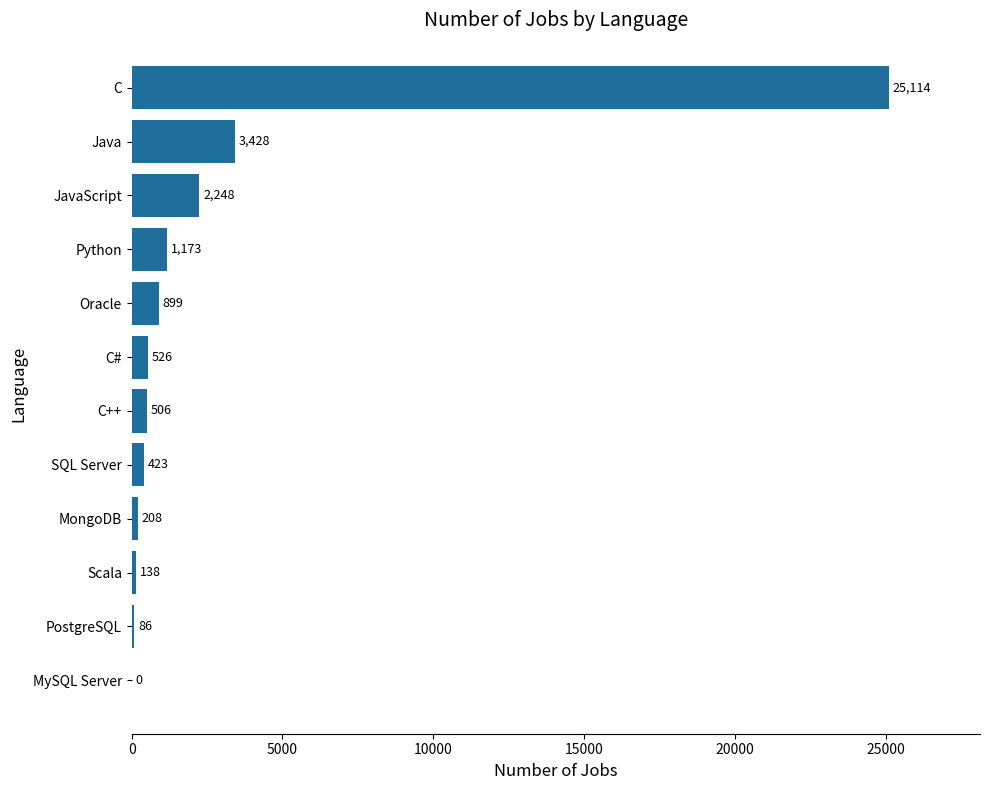

At which label is the value closest to 12557?

Java